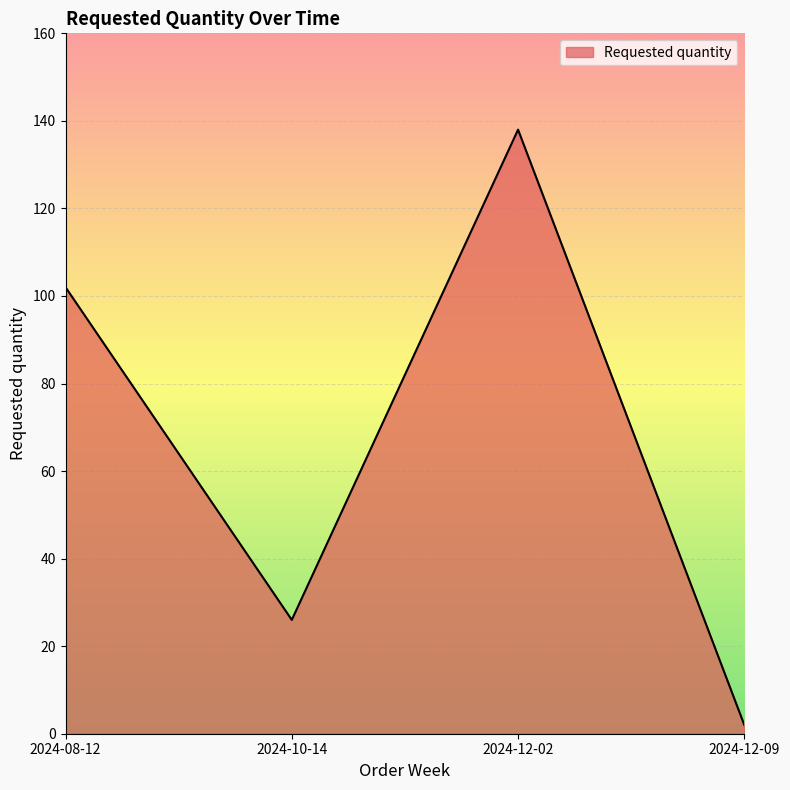

Reading right to left, extract all data points from this chart.

2024-12-09=2	2024-12-02=138	2024-10-14=26	2024-08-12=102